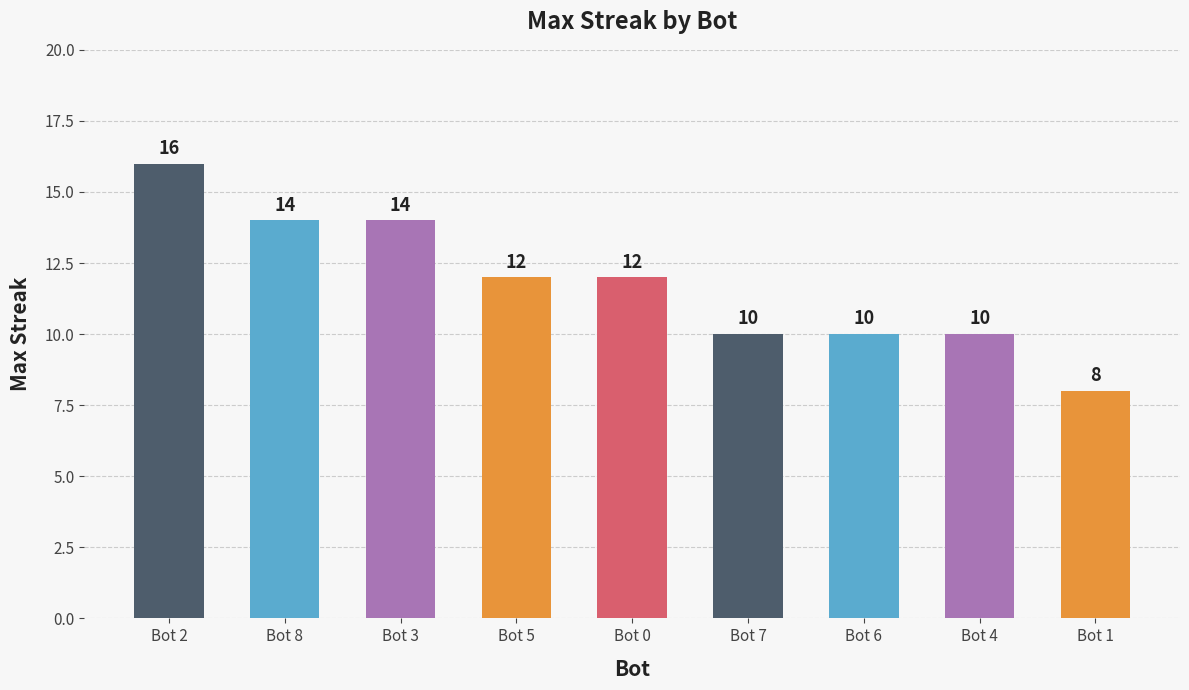

How many bars are there in total?

9